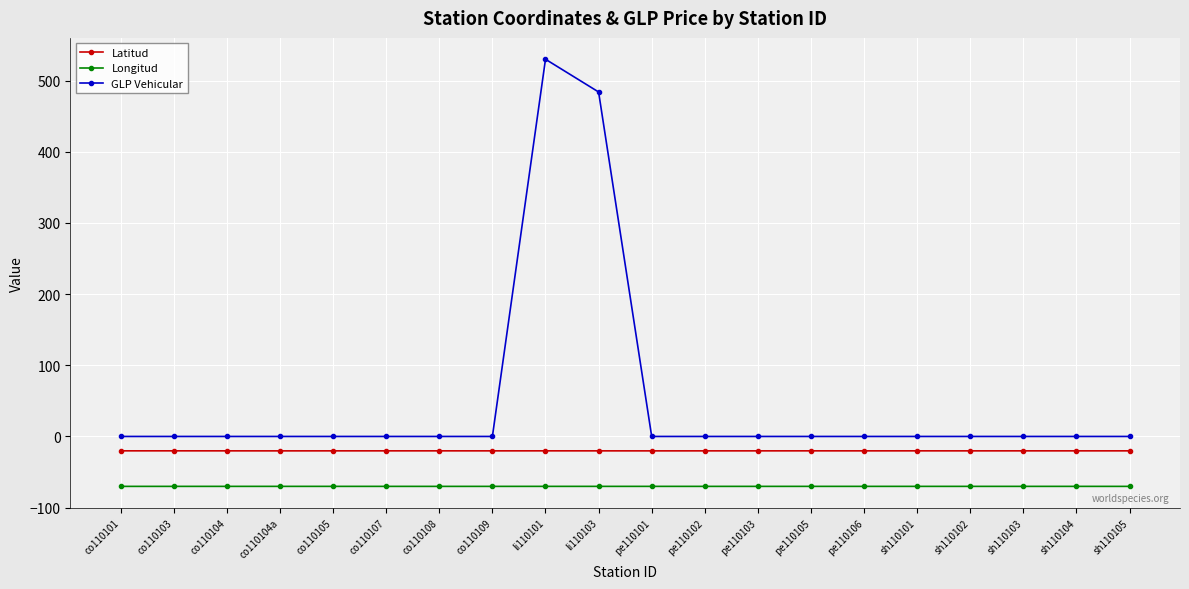

Does the chart have visible grid lines?

Yes